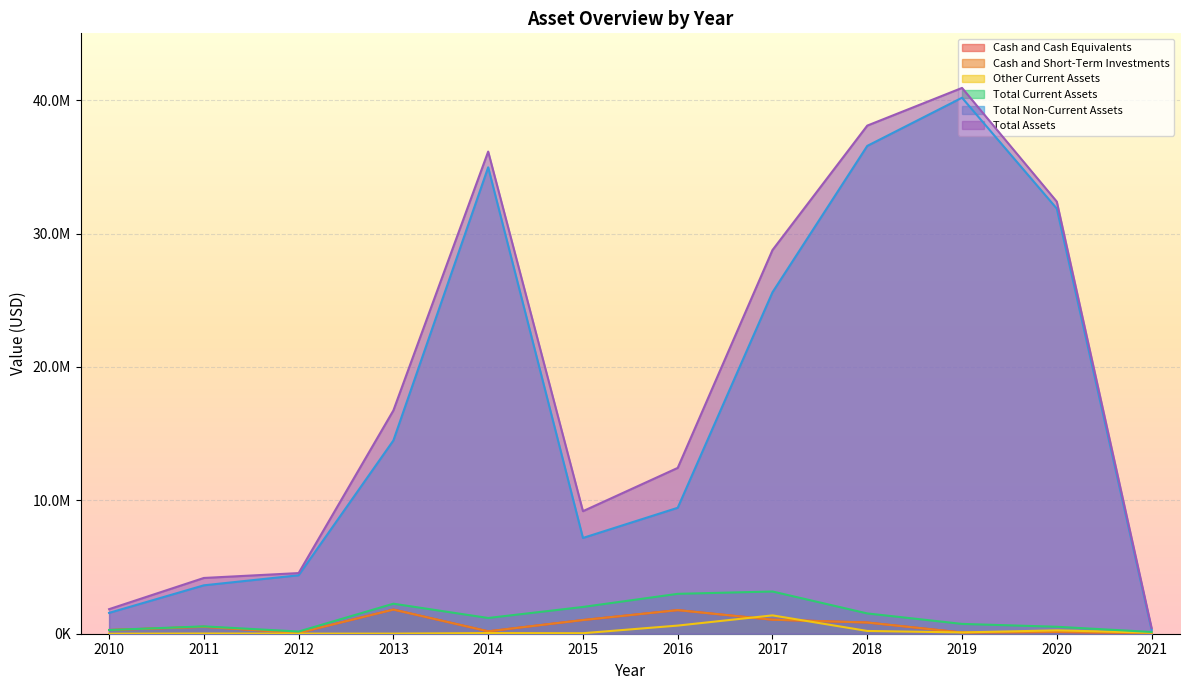

At which category does Cash and Short-Term Investments reach its first local valley?

2012